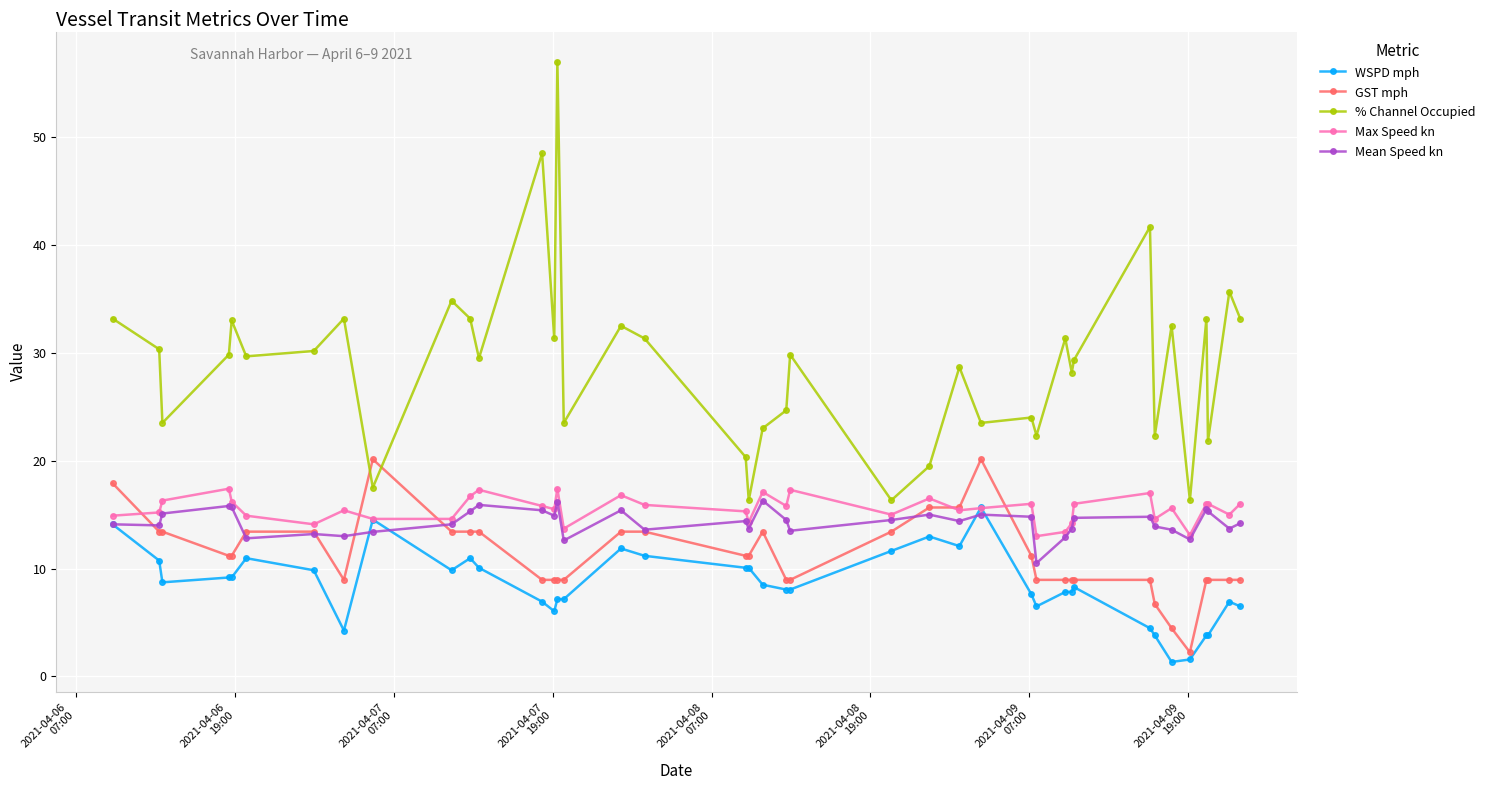

Which series has the largest total across all categories?

% Channel Occupied